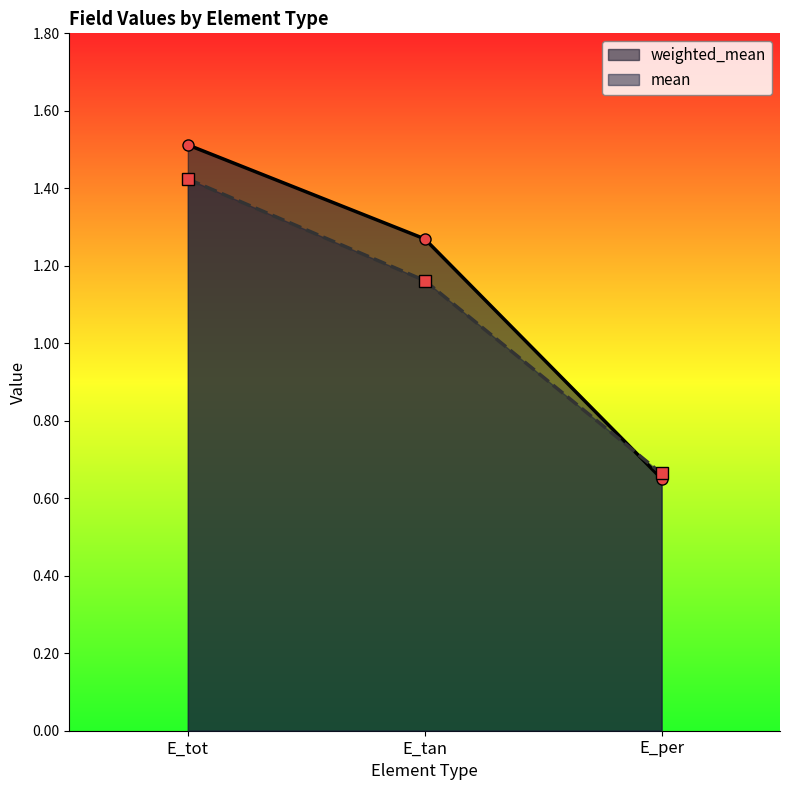

Is the value of weighted_mean at E_tan greater than the value of mean at E_tot?

No